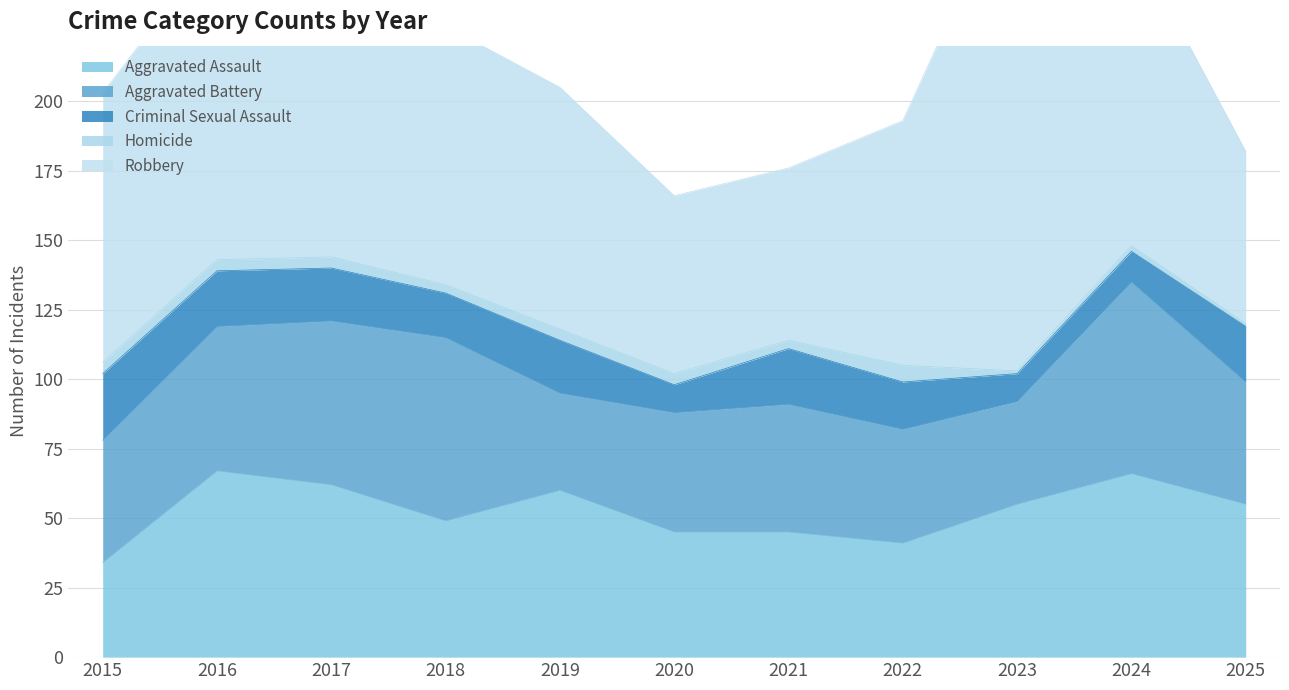

True or false: Homicide has more than 2 interior local peaks.

False